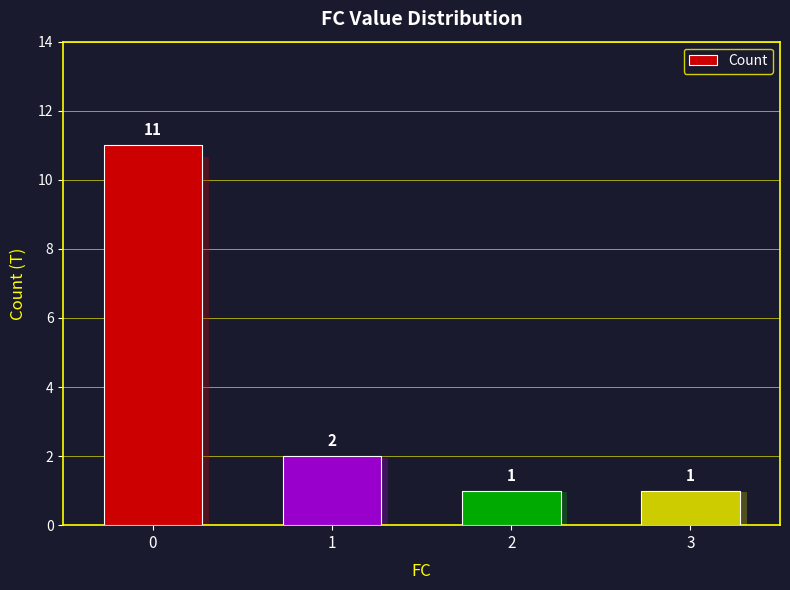

What is the sum of the values at 1 and 3?

3